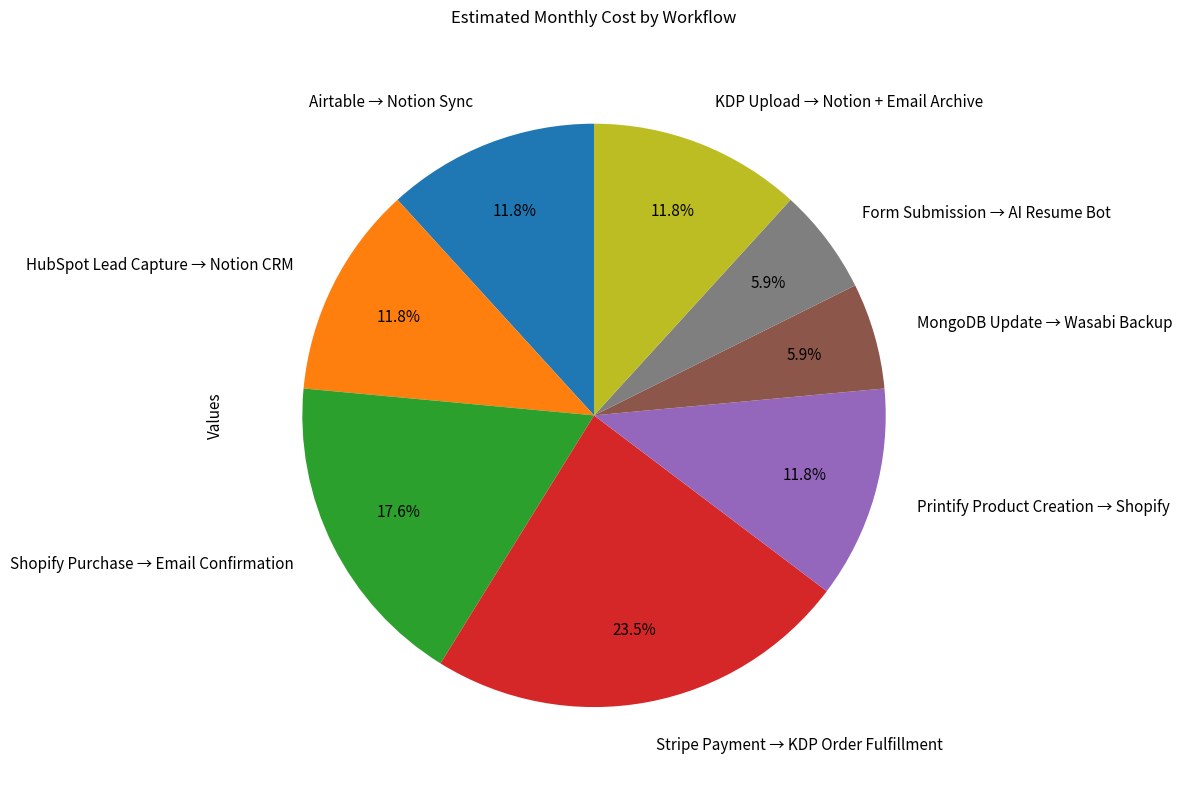

To the nearest percent, what is the difference between the largest and smallest slice percentages?

18%